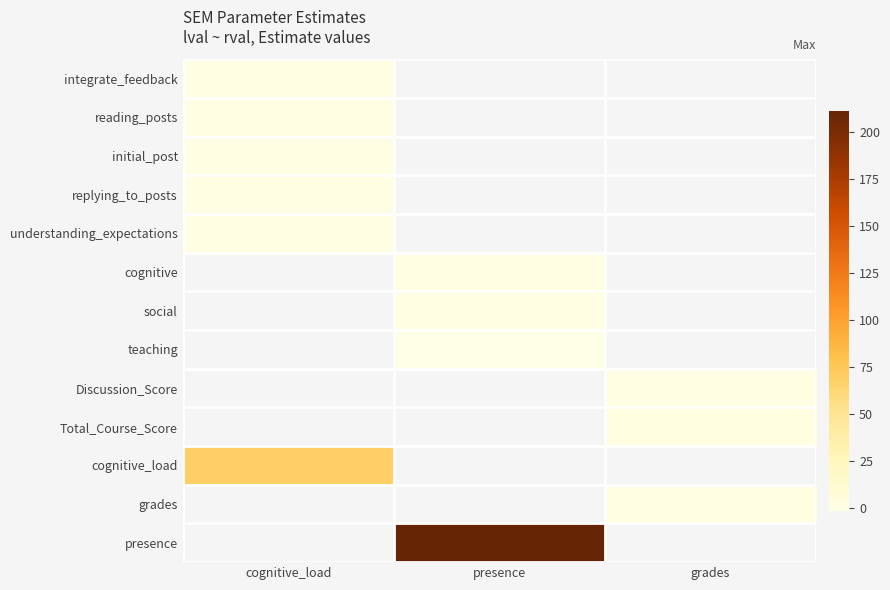

Is it true that cognitive_load equals 92.6 at cognitive_load?

False